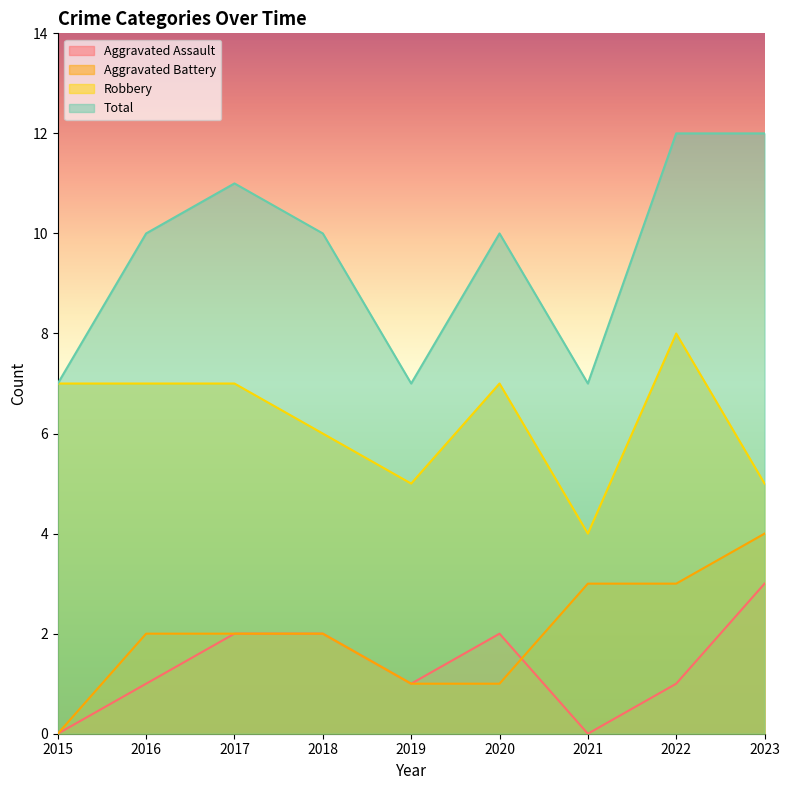

What is the total value across all series at 2022?

24